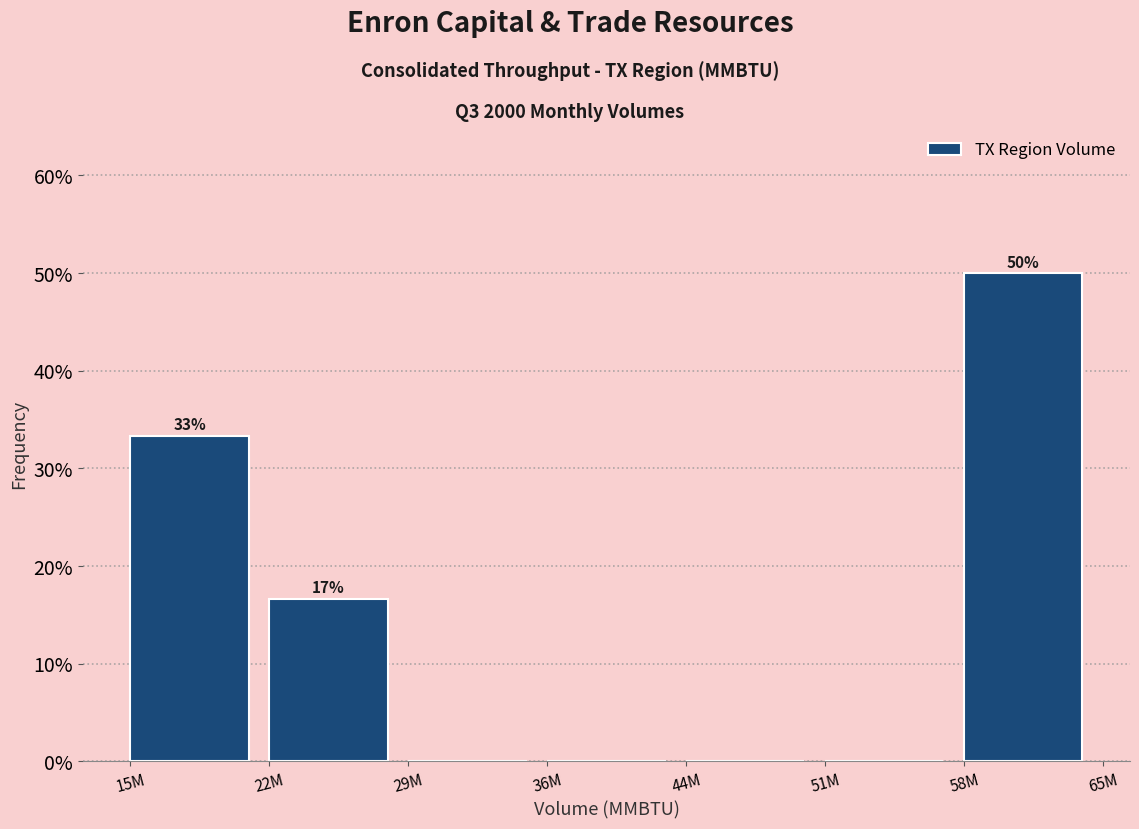

Reading left to right, extract all data points from this chart.

15M=33.3	22M=16.7	29M=0.0	36M=0.0	44M=0.0	51M=0.0	58M=50.0